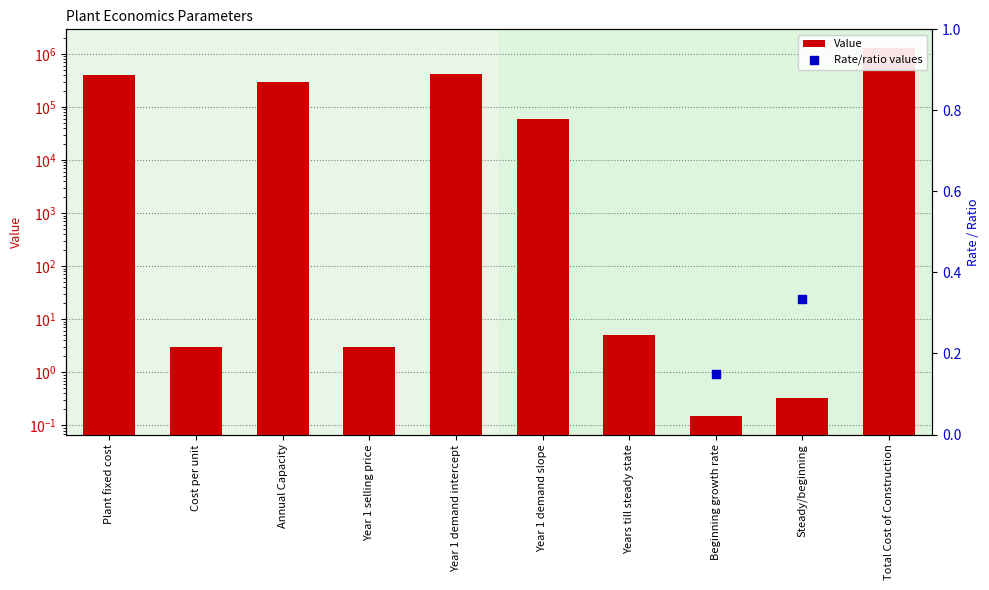

What is the change in value from Beginning growth rate to Total Cost of Construction?

+1299999.9